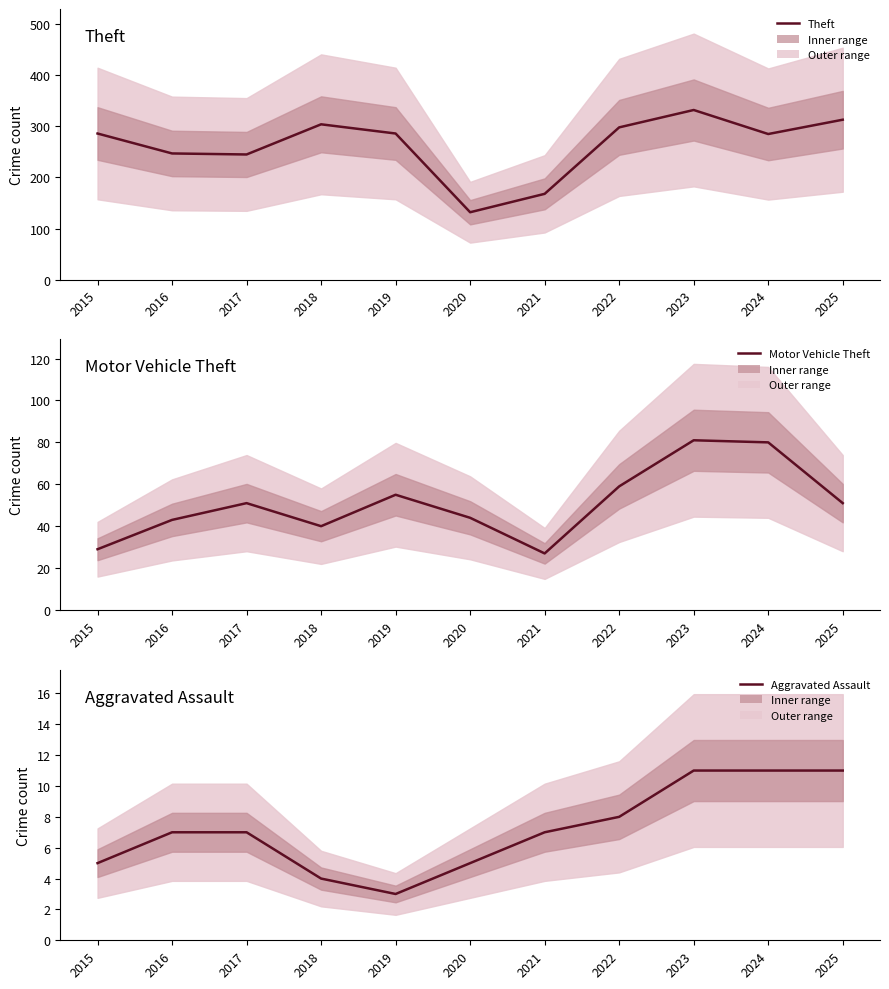

What is the sum of all Aggravated Assault values?

79